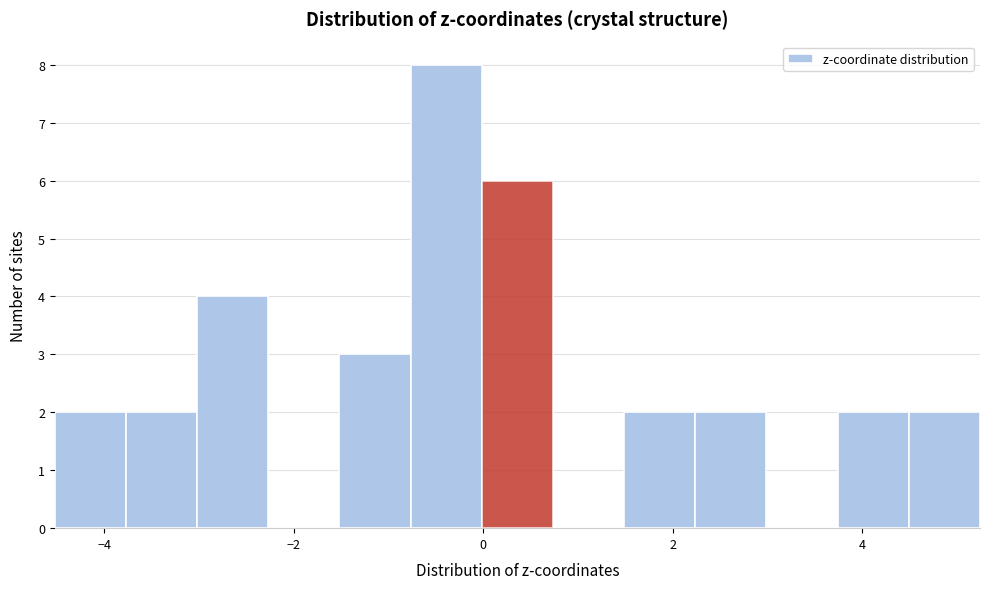

Around what value on the x-axis is the tallest bar? Give the approximate position of its centre, as read against the axis.

-0.4